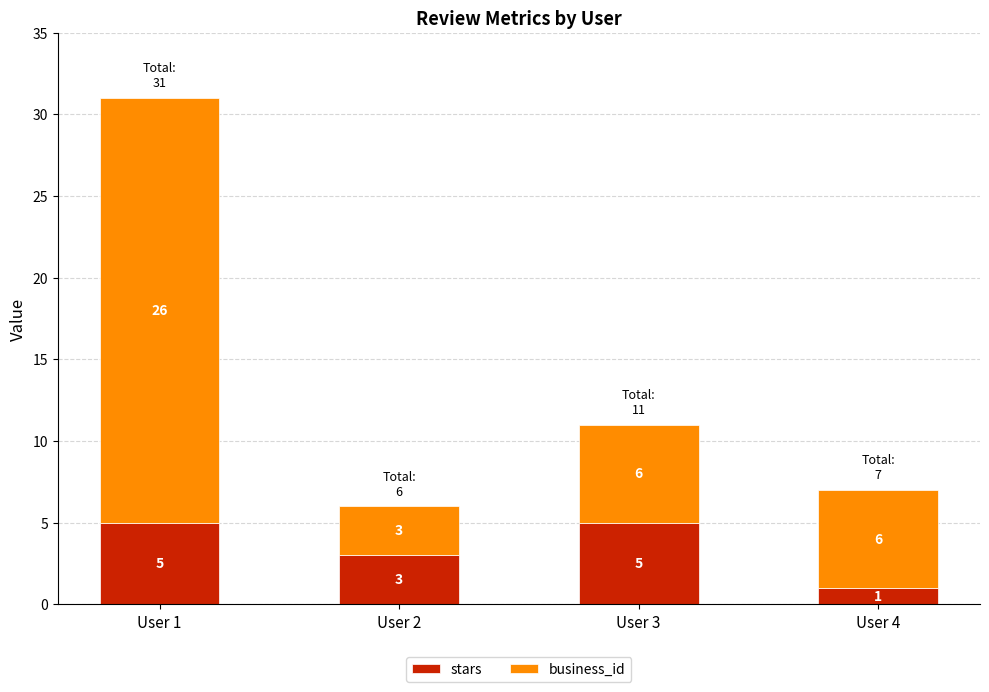

Where is stars nearest to the value 3?

User 2